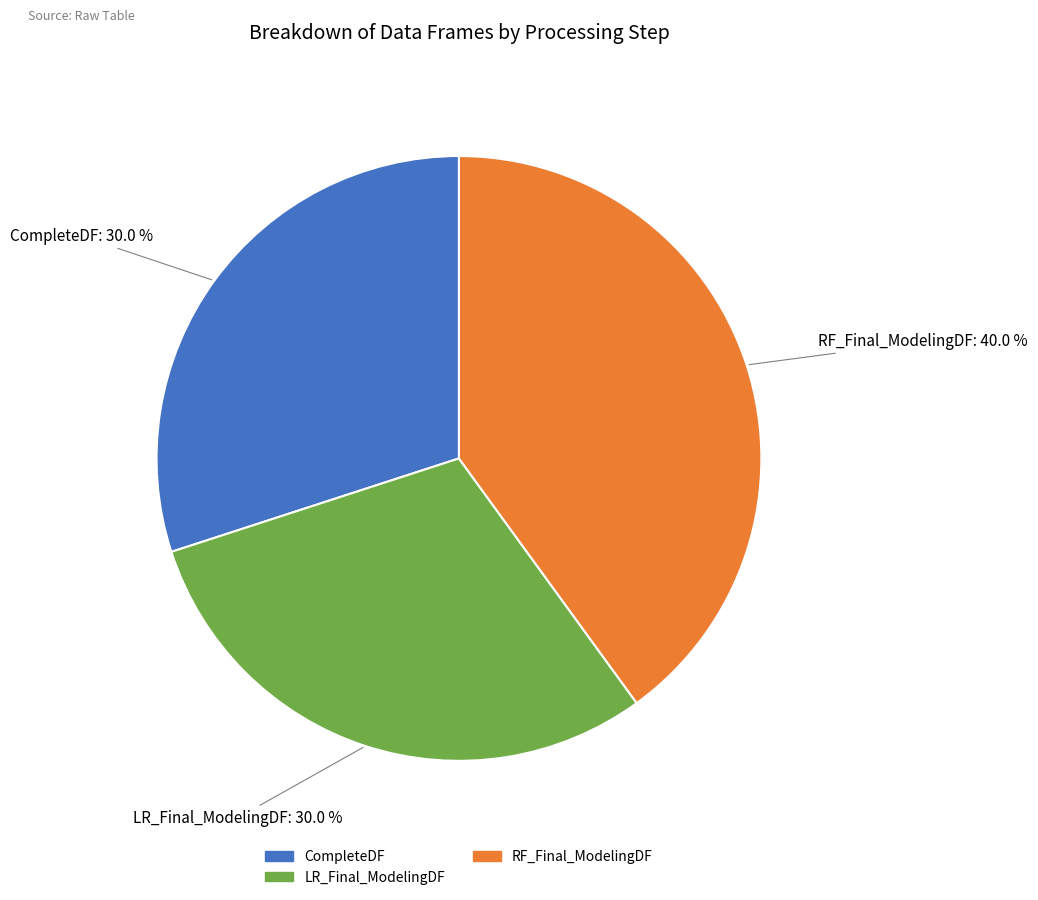

How many segments does this pie chart have?

3